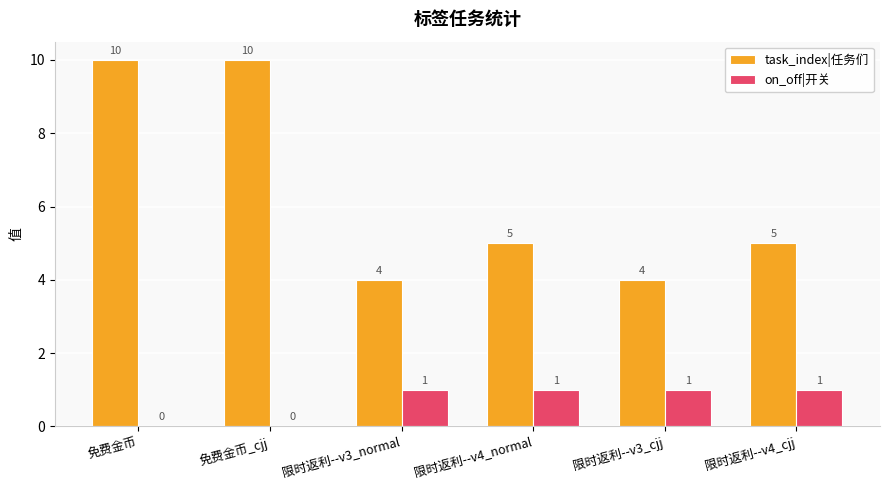

What is the difference between the on_off|开关 values at 限时返利--v4_normal and 免费金币_cjj?

1